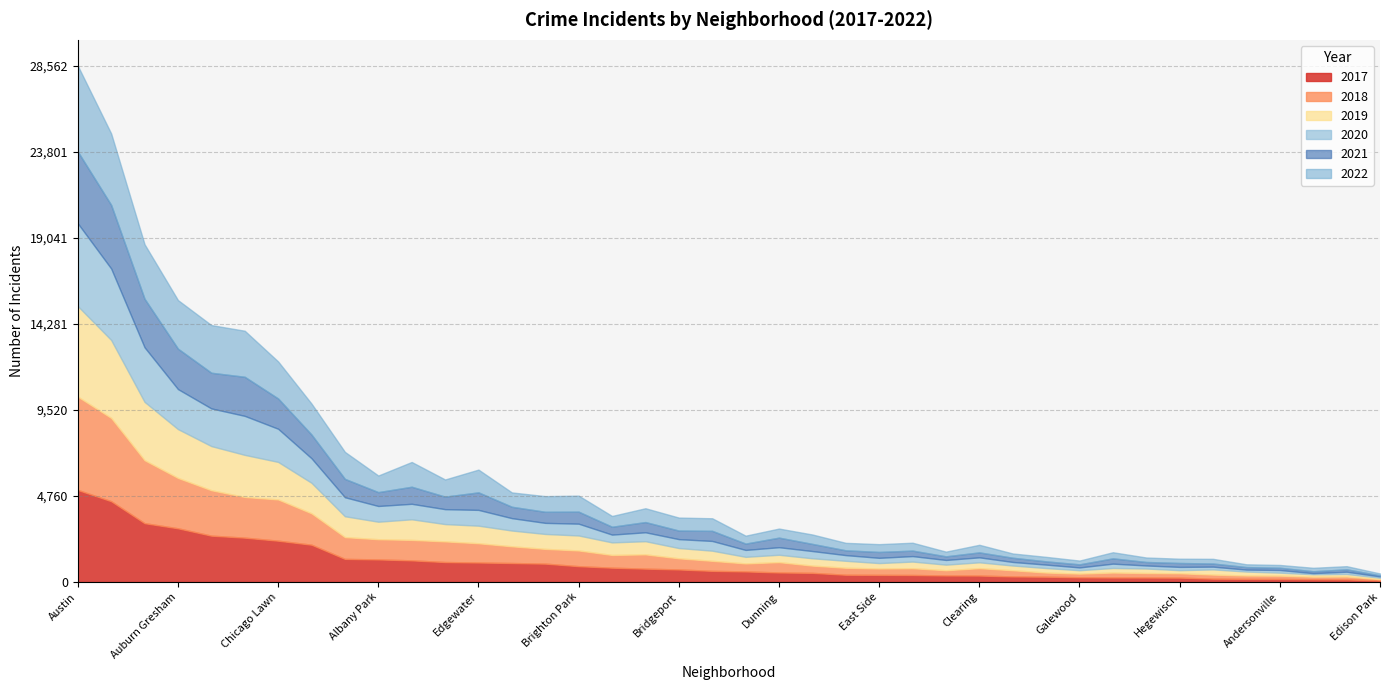

Is it true that 2017 equals 3257 at Garfield Park?

True